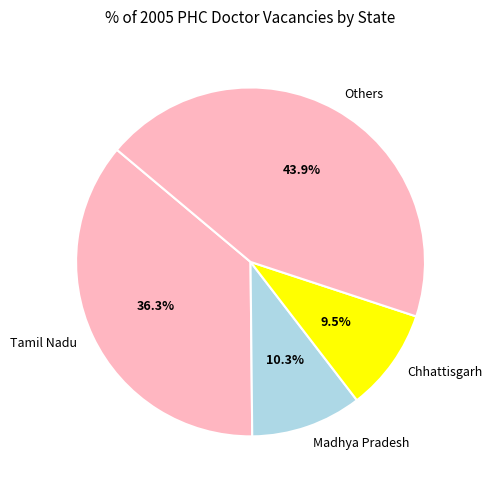

True or false: Chhattisgarh accounts for 18% of the total.

False